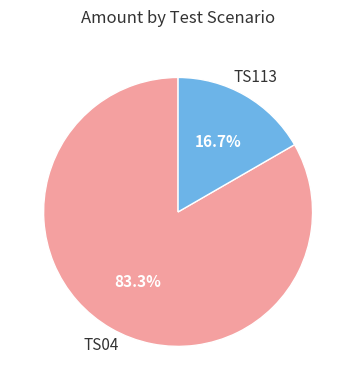

Is there a majority slice in this chart?

Yes